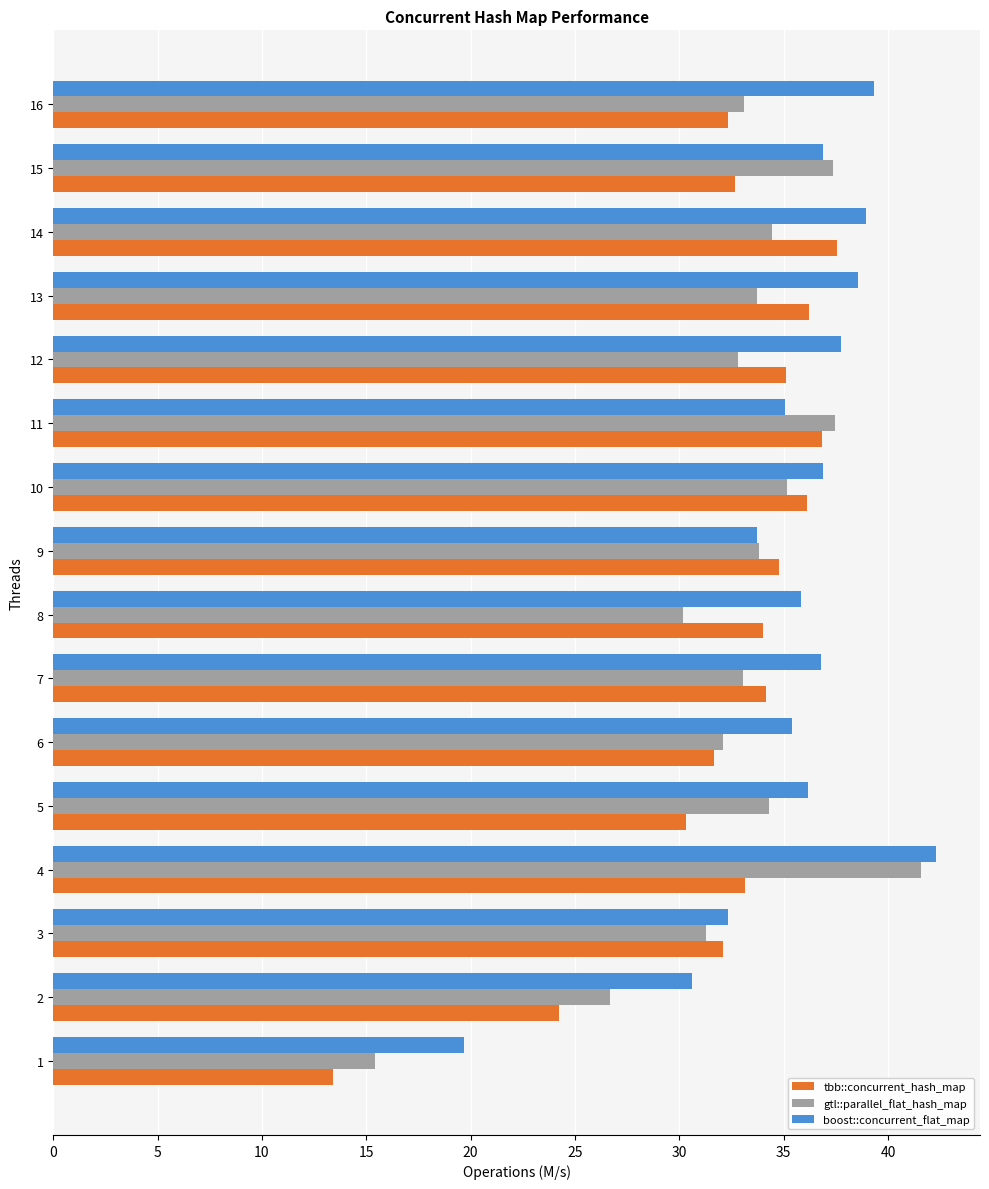

What are all the series names shown in the legend?

tbb::concurrent_hash_map, gtl::parallel_flat_hash_map, boost::concurrent_flat_map